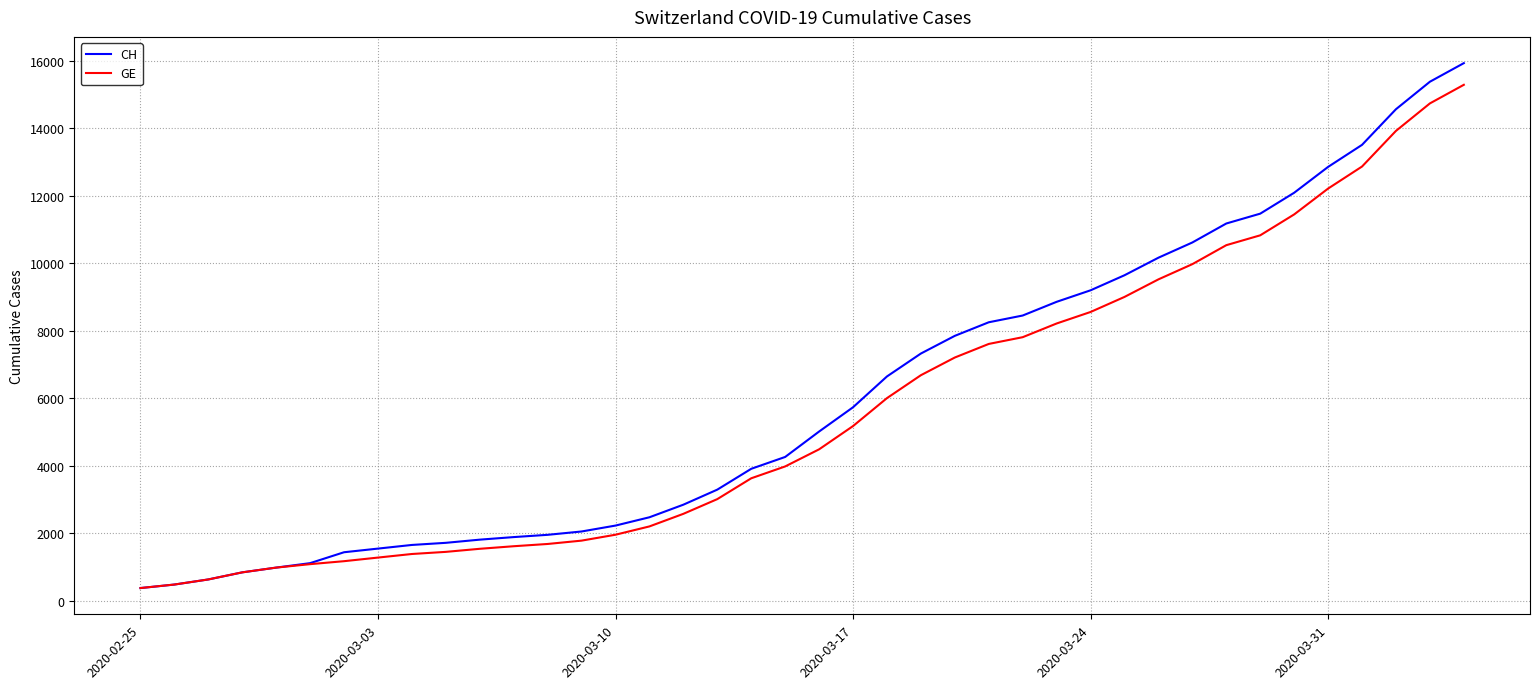

What is the highest value of the GE series?

15284